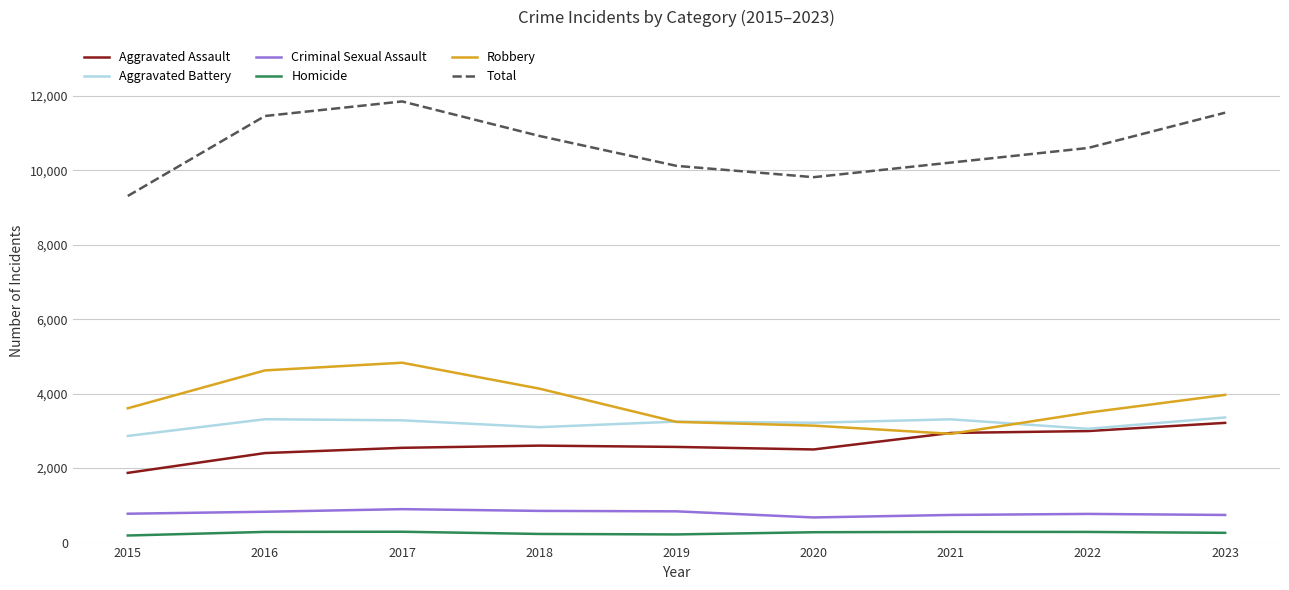

Is the value of Aggravated Battery at 2023 greater than the value of Criminal Sexual Assault at 2020?

Yes